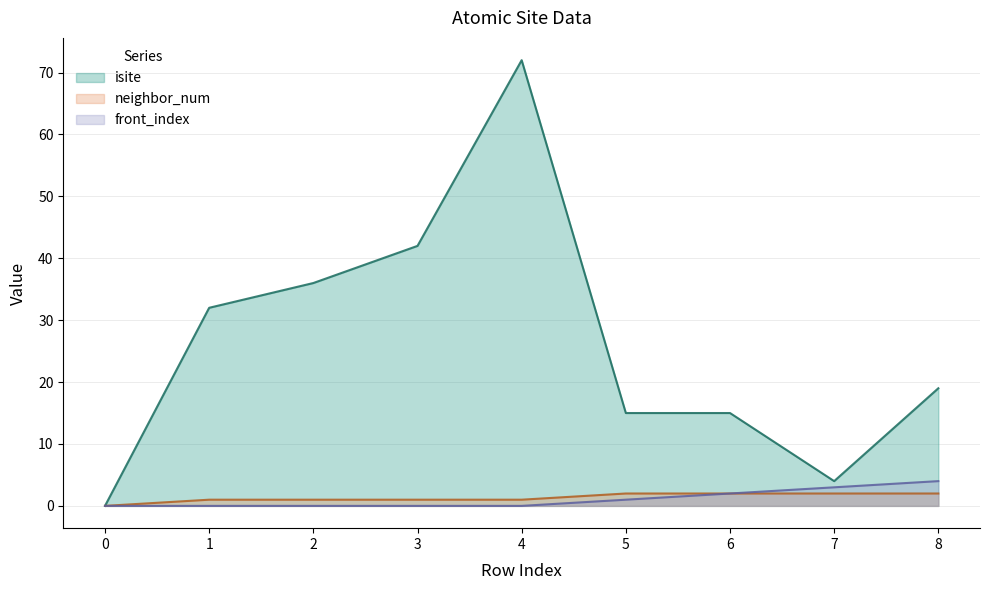

True or false: isite and neighbor_num cross at least once.

False